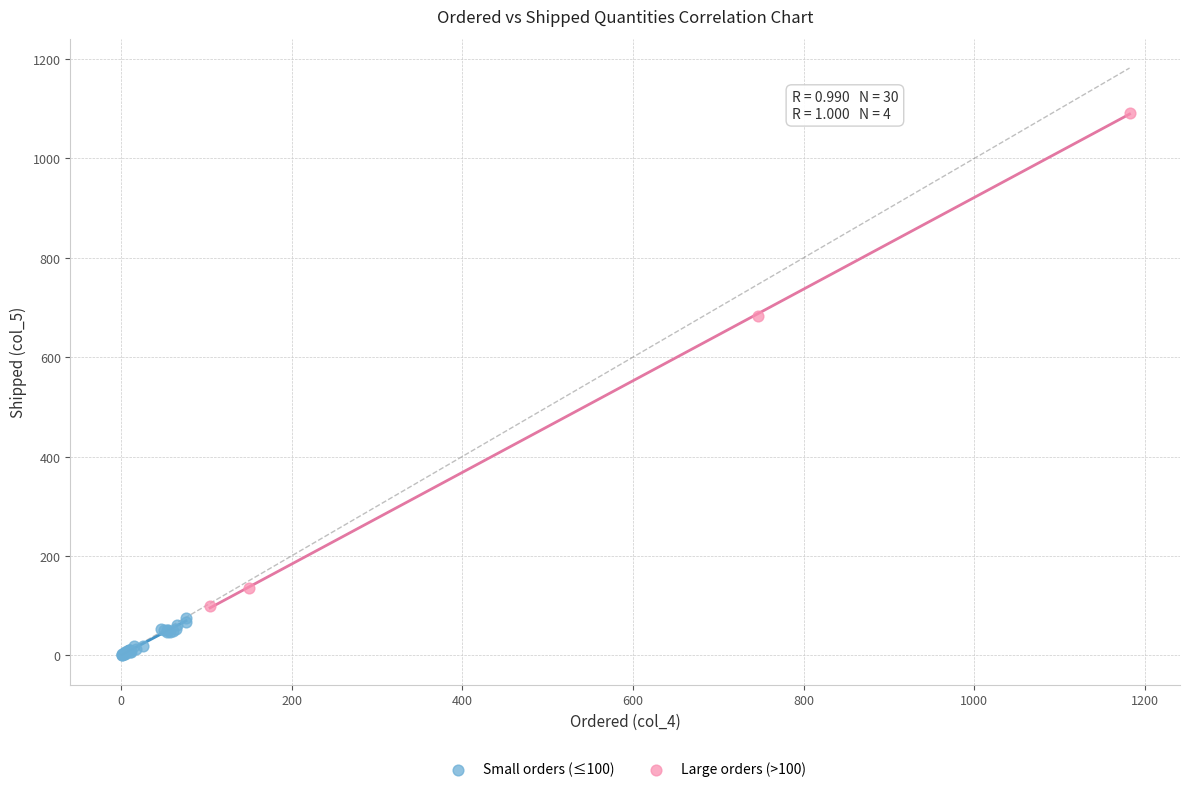

What are all the series names shown in the legend?

Small orders (≤100), Large orders (>100)